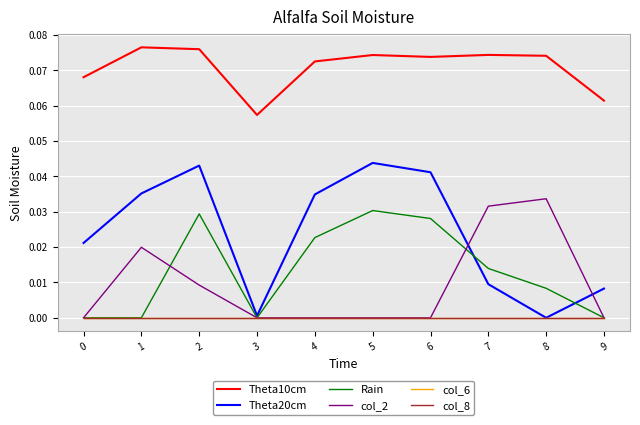

Does the chart have visible grid lines?

Yes